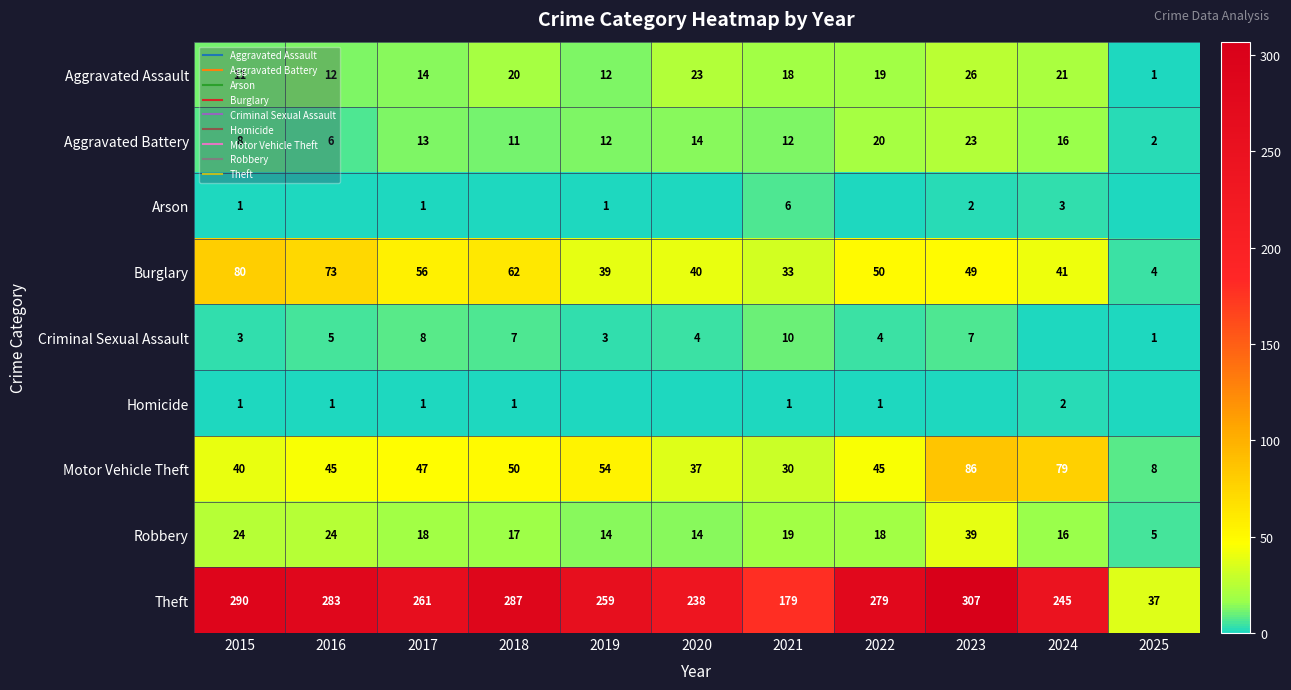

At how many categories does at least one series exceed 133?

10